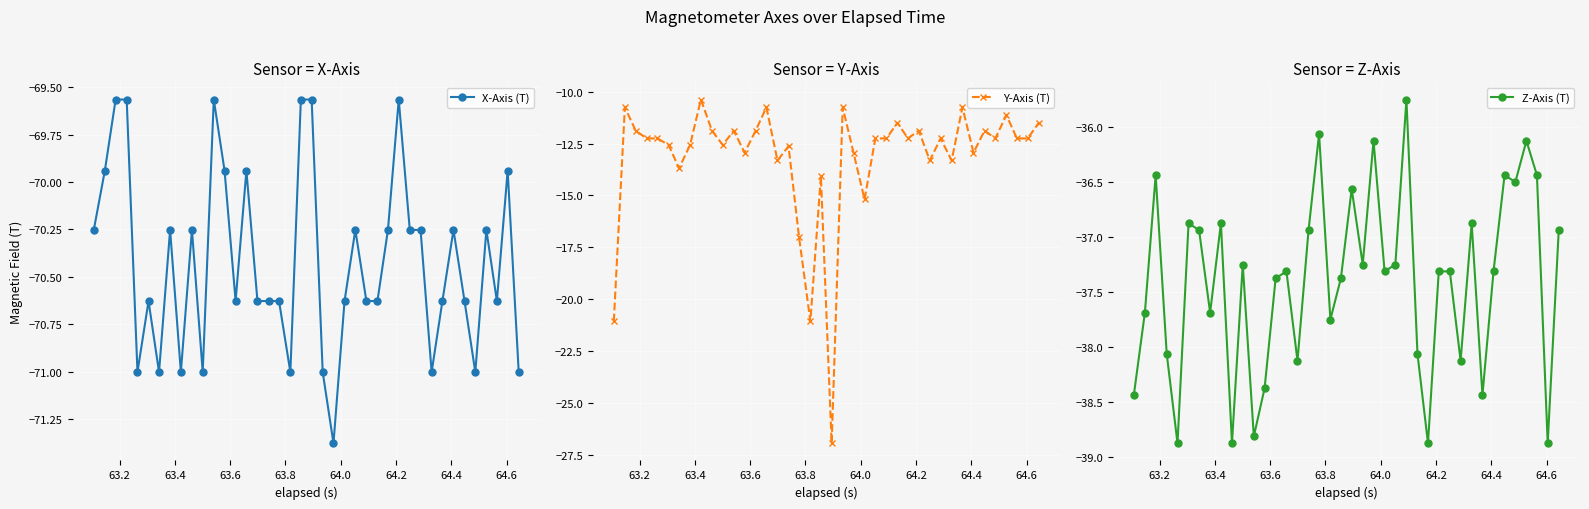

Rank the series by their maximum value, from highest to lowest.

Y-Axis (T), Z-Axis (T), X-Axis (T)